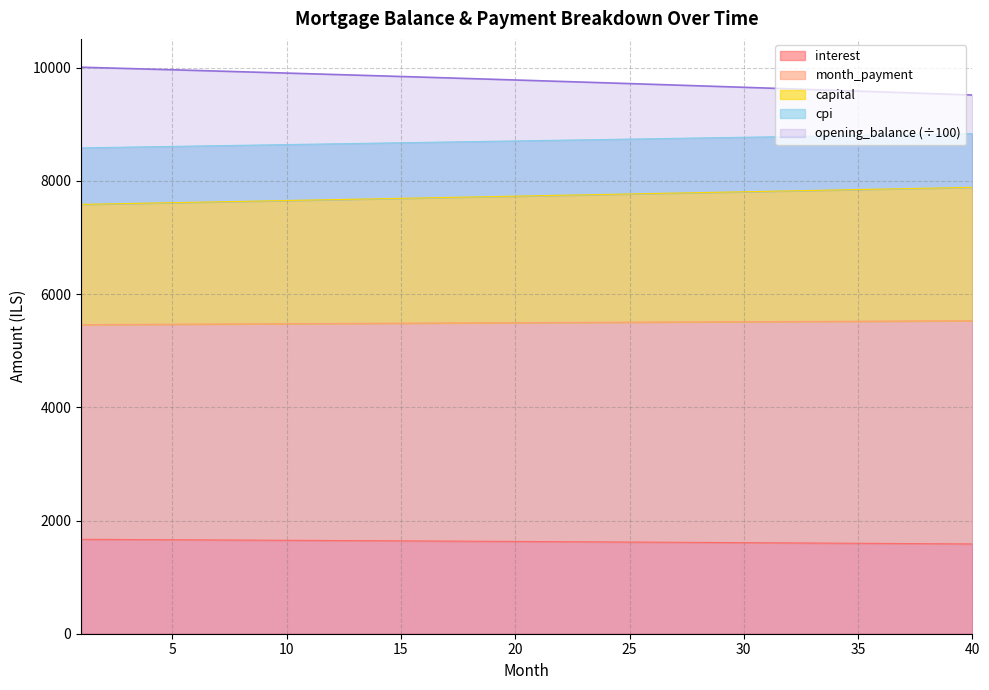

What is the difference between the maximum and minimum values in the opening_balance series?

491.6